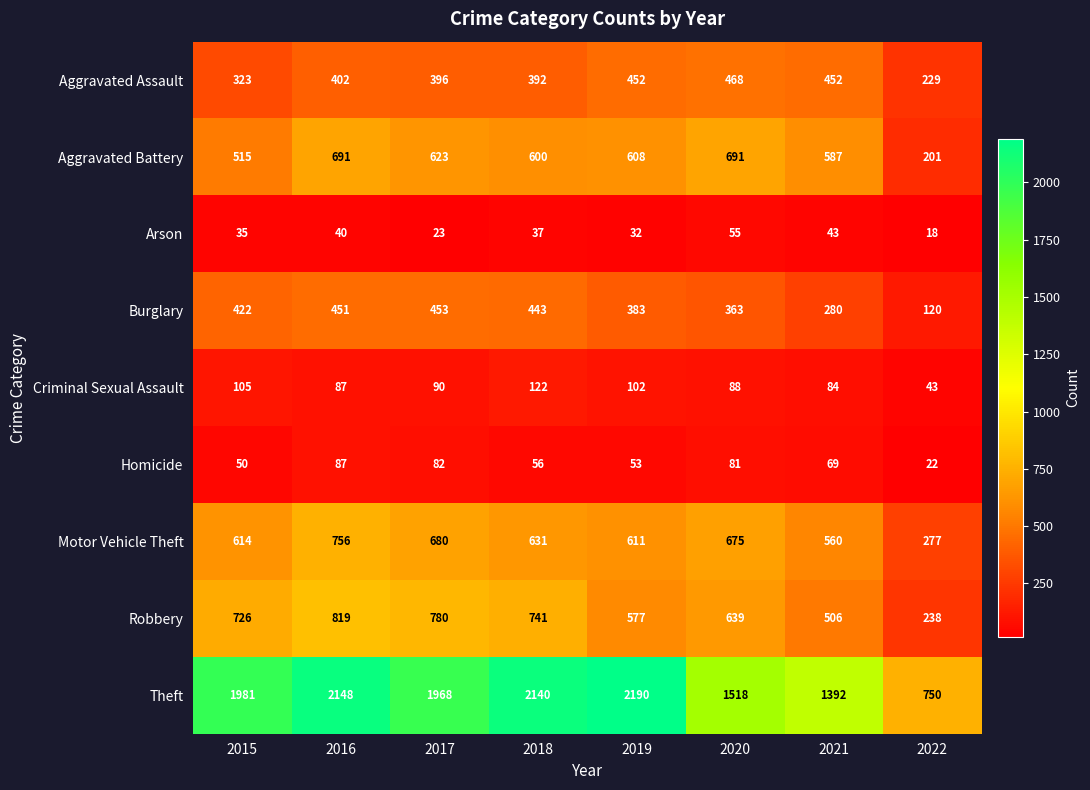

The value of Burglary at 2018 is 747. True or false?

False